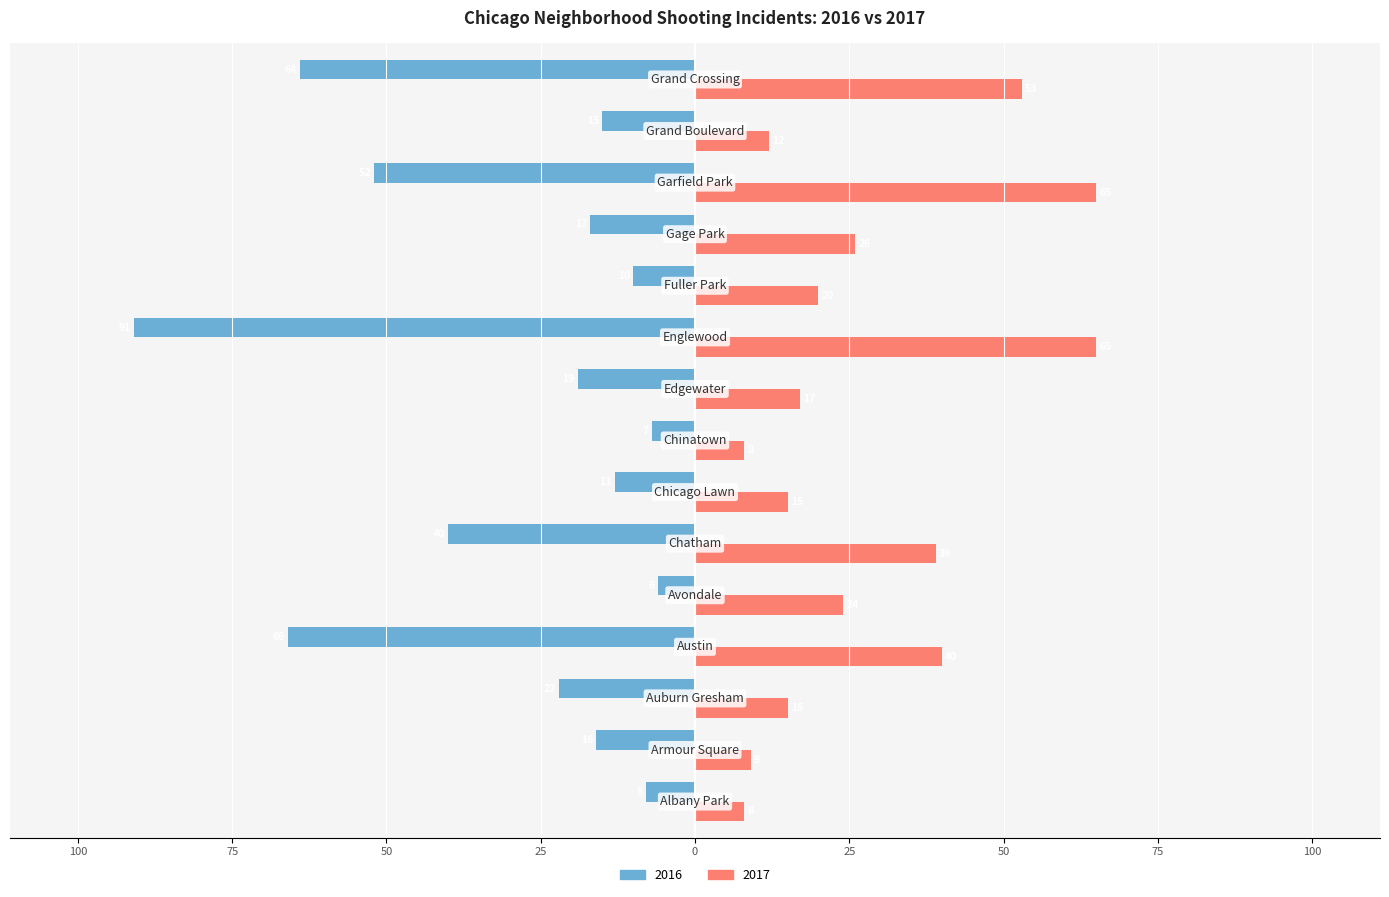

Which label corresponds to the largest value in the chart?

Englewood